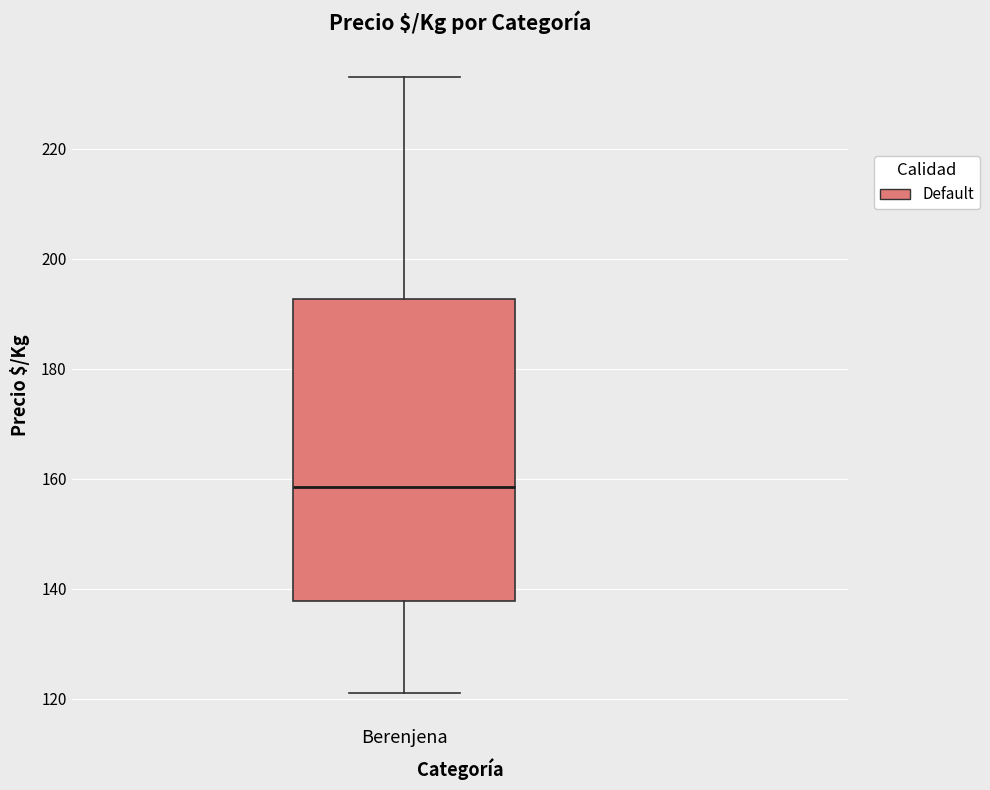

Read this box plot against the y-axis: the position of the median line, the range covered by the box, and the ends of both whiskers. The values are not printed on the chart, so give them approximately, as read against the axis.

median 158, box 138 to 192, whiskers 122 to 234